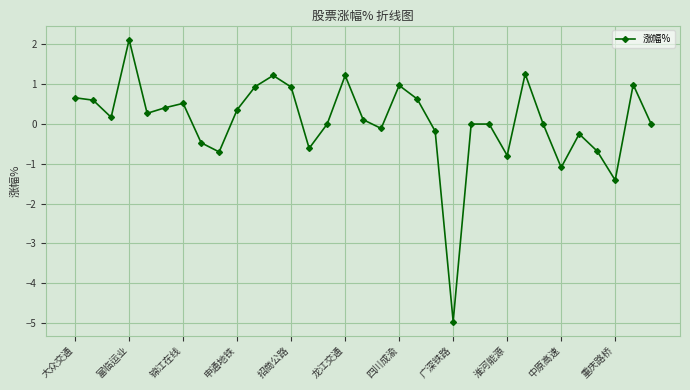

How many interior local valleys (lower than both neighbors) does the data have?

9